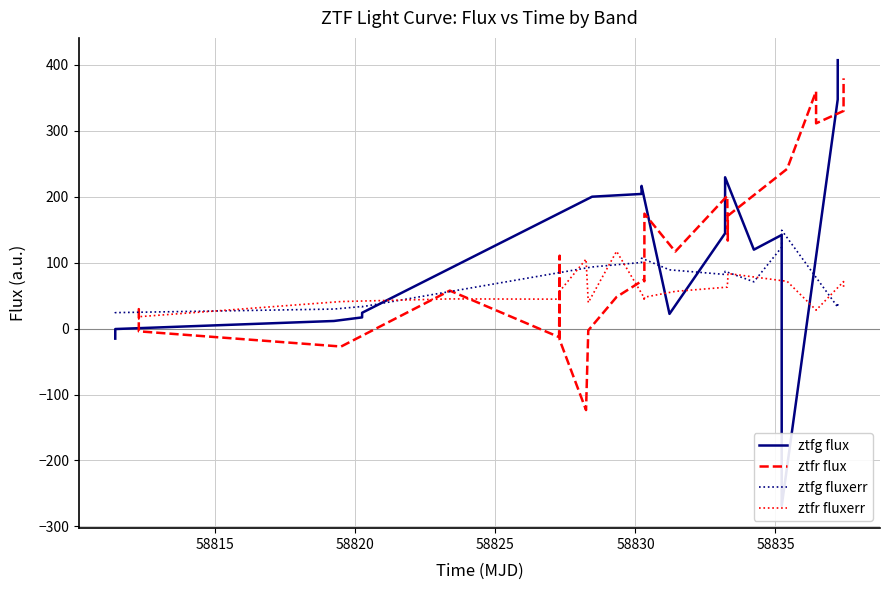

What is the maximum value for ztfr_fluxerr?

117.1